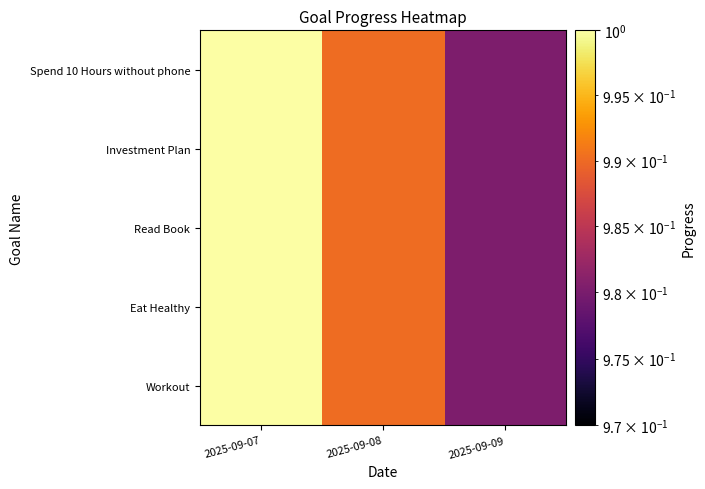

What is the maximum value shown in the chart?

1.0